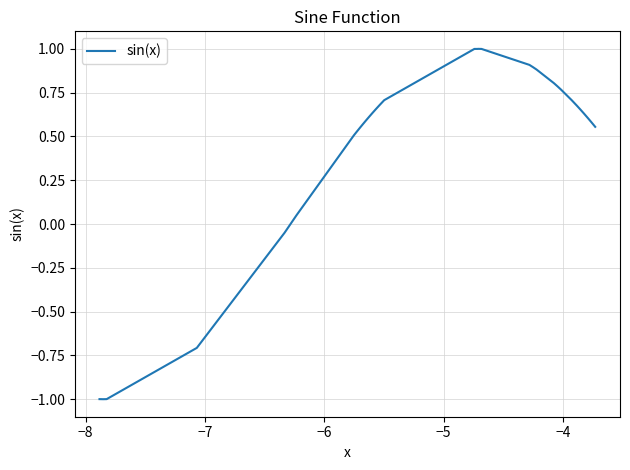

What is the greatest value displayed?

1.0